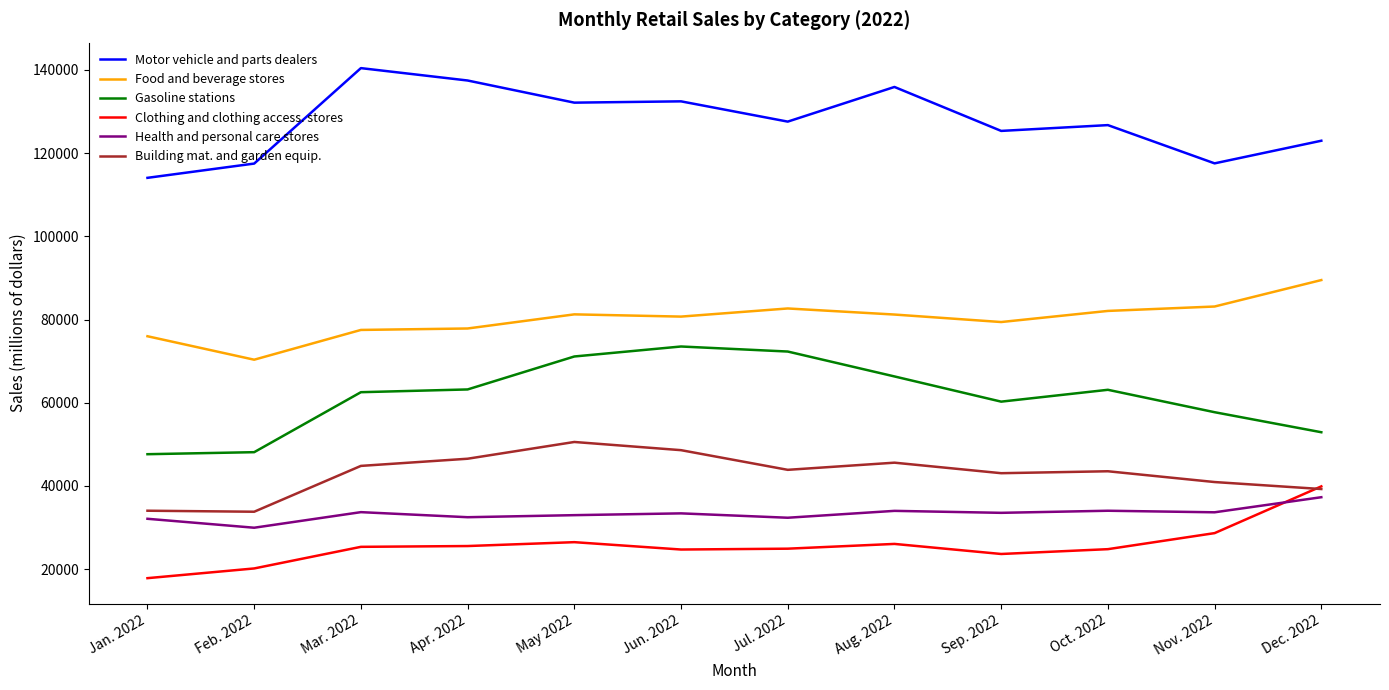

Rank the series at Jan. 2022 from highest to lowest value.

Motor vehicle and parts dealers, Food and beverage stores, Gasoline stations, Building mat. and garden equip., Health and personal care stores, Clothing and clothing access. stores